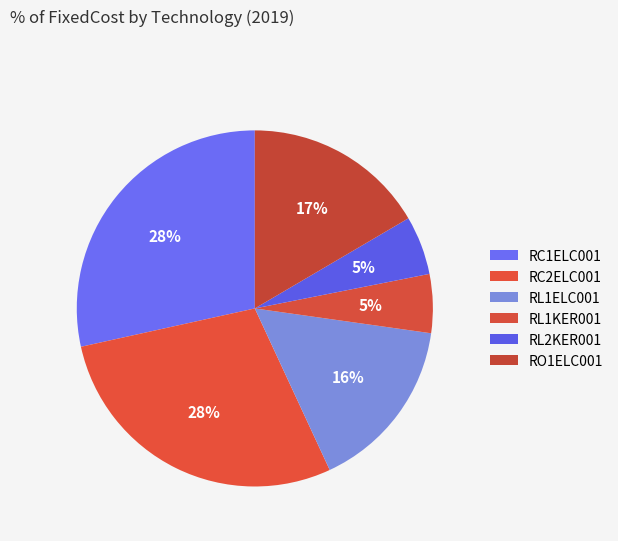

What percentage is NOT represented by RL2KER001?

94.7%